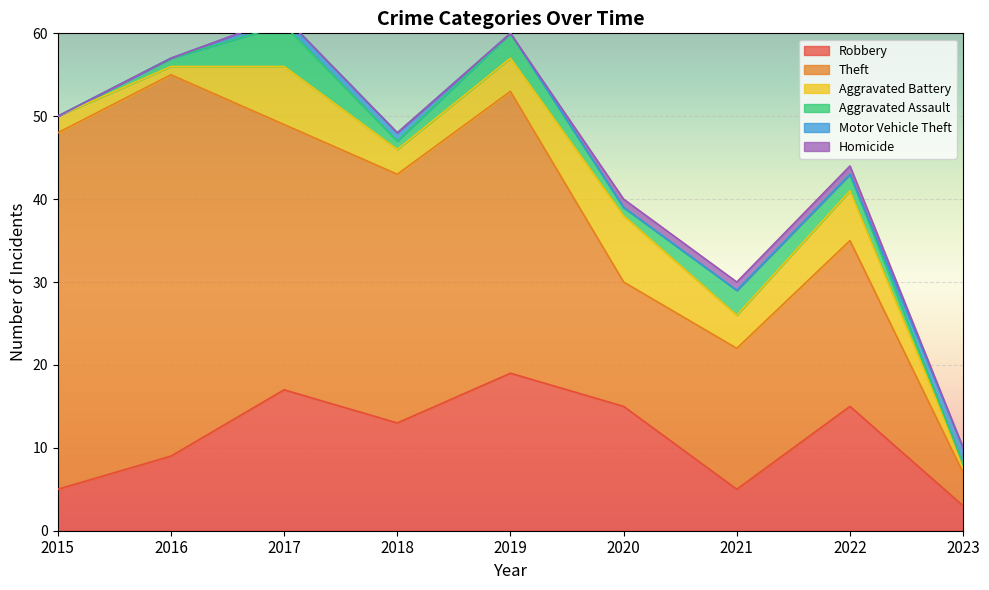

Reading left to right, extract all data points from this chart.

Robbery: 2015=5	2016=9	2017=17	2018=13	2019=19	2020=15	2021=5	2022=15	2023=3
Theft: 2015=43	2016=46	2017=32	2018=30	2019=34	2020=15	2021=17	2022=20	2023=4
Aggravated Battery: 2015=2	2016=1	2017=7	2018=3	2019=4	2020=8	2021=4	2022=6	2023=1
Aggravated Assault: 2015=0	2016=1	2017=5	2018=1	2019=3	2020=1	2021=3	2022=2	2023=0
Motor Vehicle Theft: 2015=0	2016=0	2017=1	2018=1	2019=0	2020=0	2021=0	2022=0	2023=2
Homicide: 2015=0	2016=0	2017=0	2018=0	2019=0	2020=1	2021=1	2022=1	2023=0